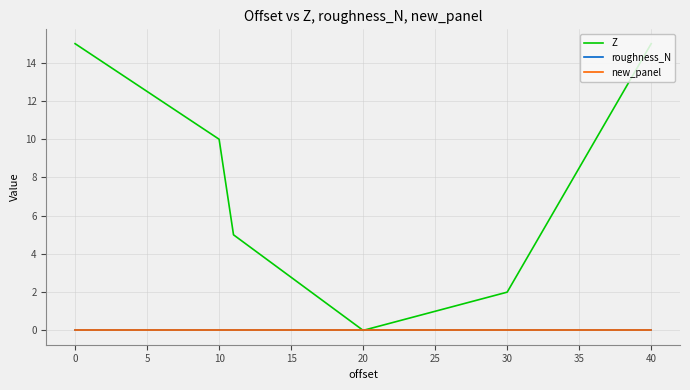

Which series has the widest spread of values?

Z